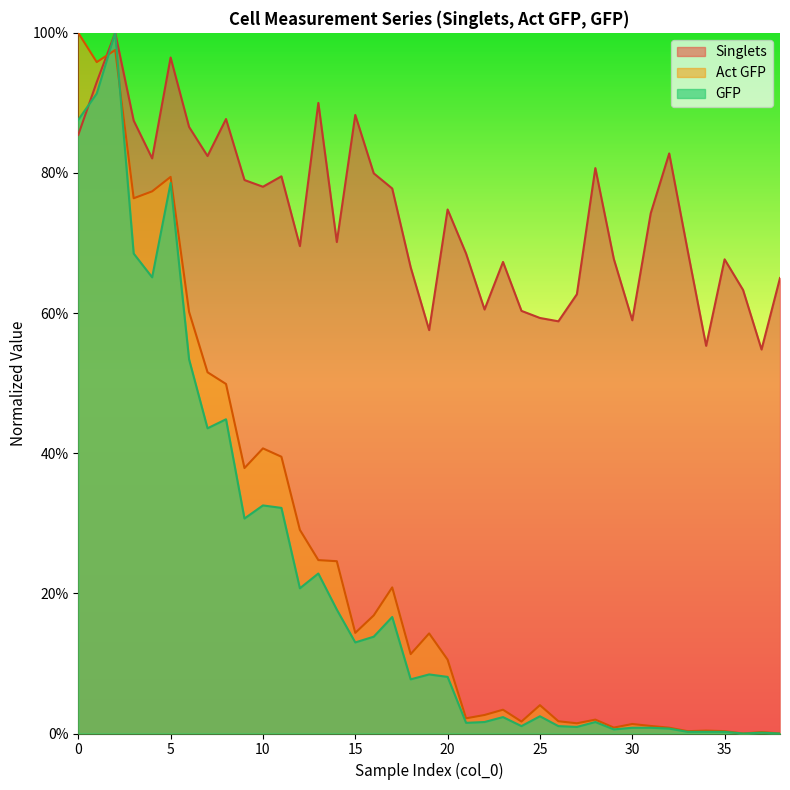

True or false: Singlets and GFP cross at least once.

True